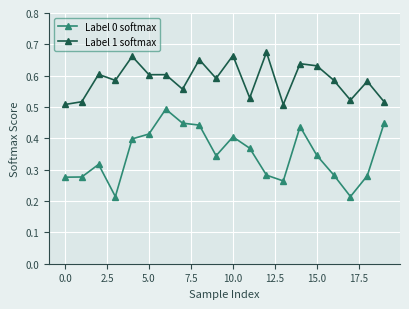

True or false: Label 0 softmax has more than 1 interior local peaks.

True